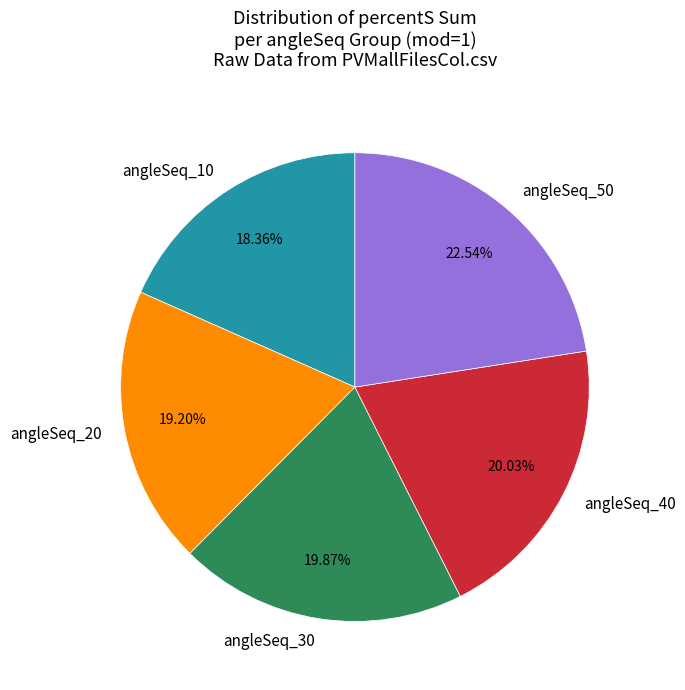

Is there a majority slice in this chart?

No